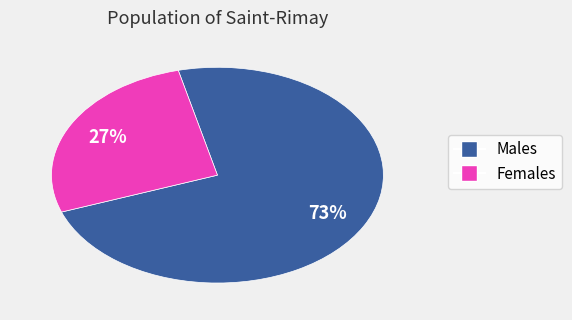

How many slices are in this pie chart?

2